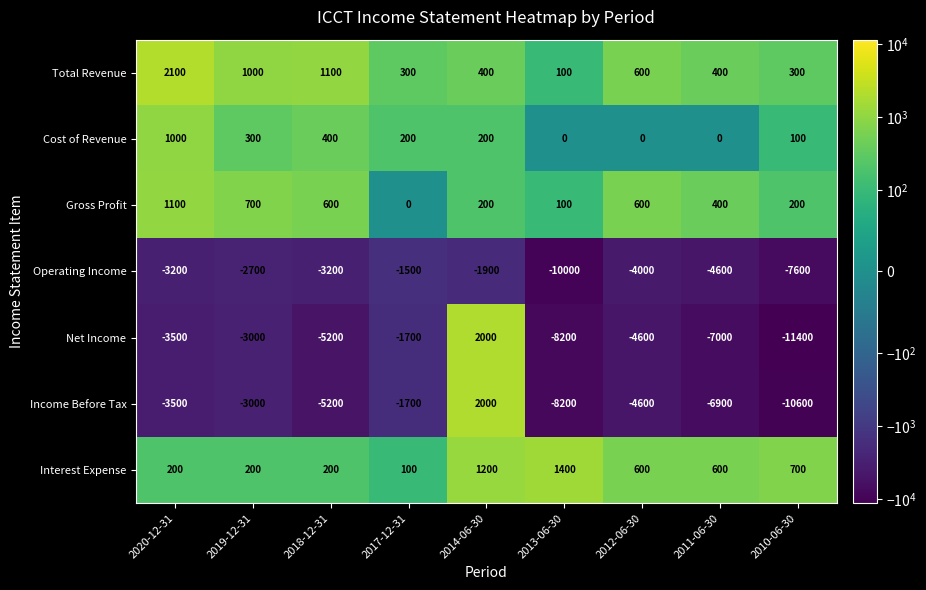

What is the difference between the highest and lowest values at 2014-06-30?

3900